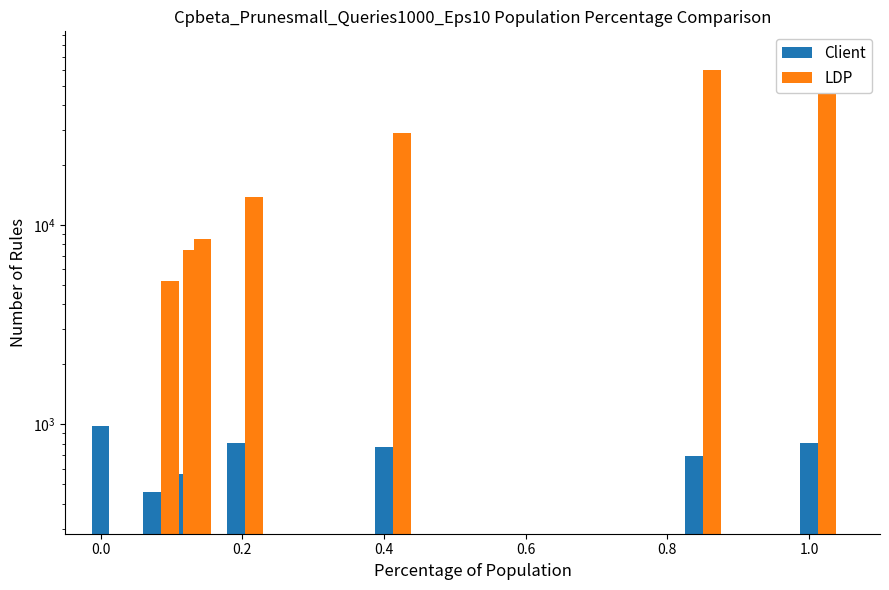

What is the sum of the values at 14 and 15?

911